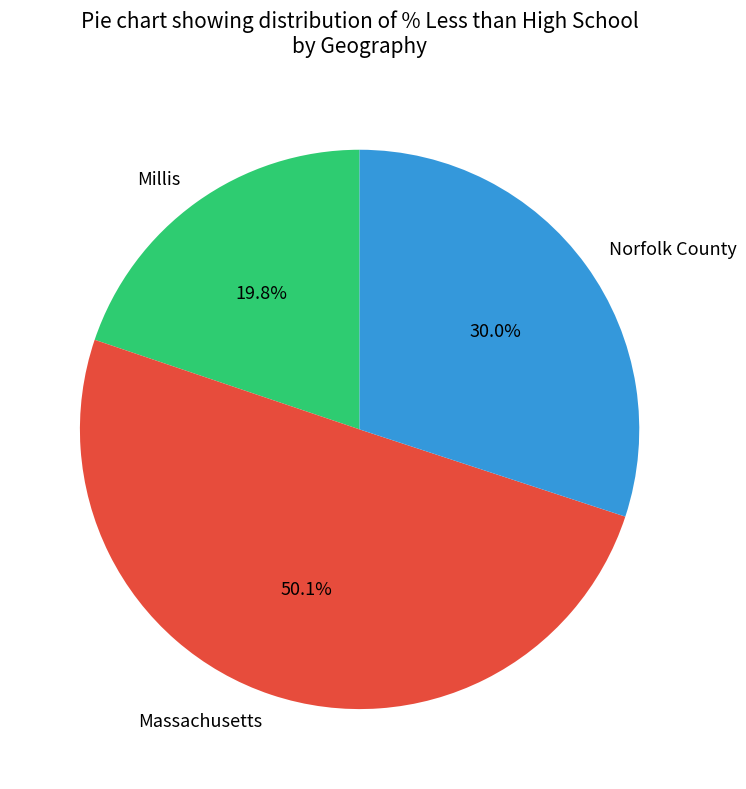

The Norfolk County slice represents 30% of the pie. True or false?

True